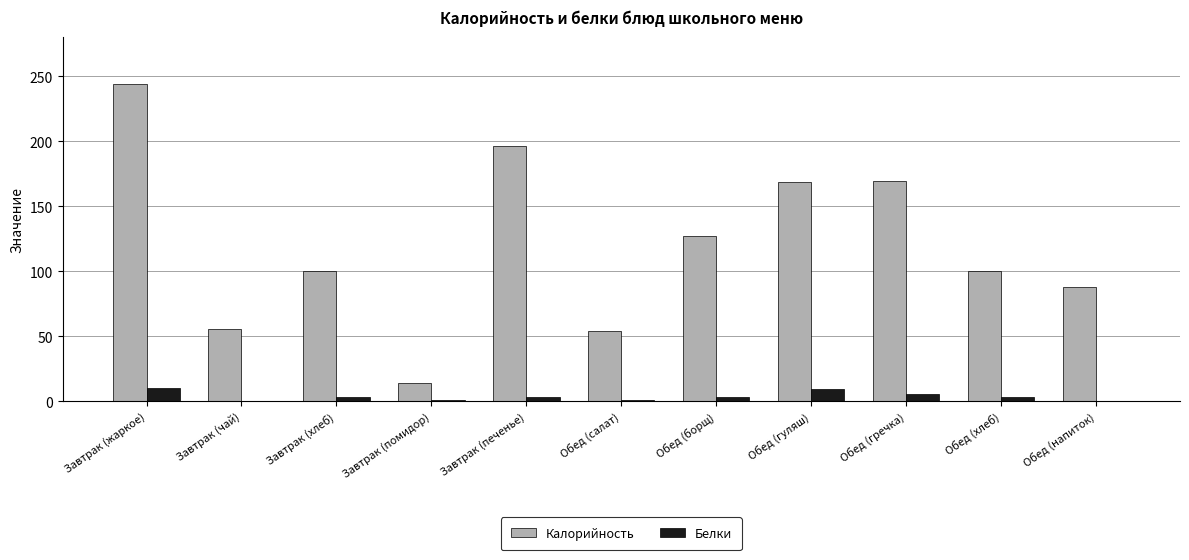

What are all the series names shown in the legend?

Калорийность, Белки